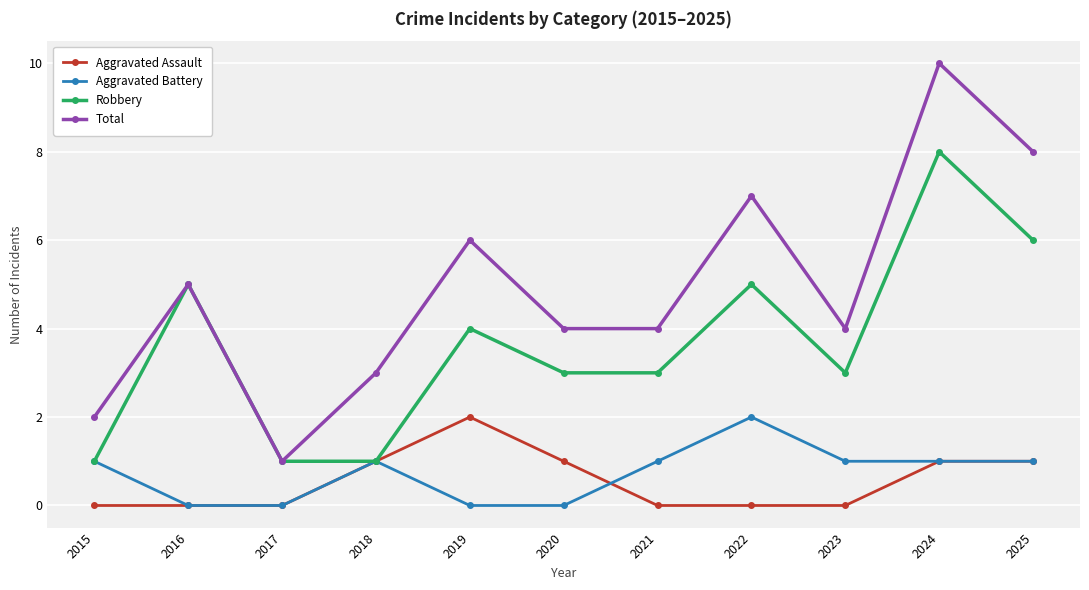

Rank the series at 2022 from highest to lowest value.

Total, Robbery, Aggravated Battery, Aggravated Assault